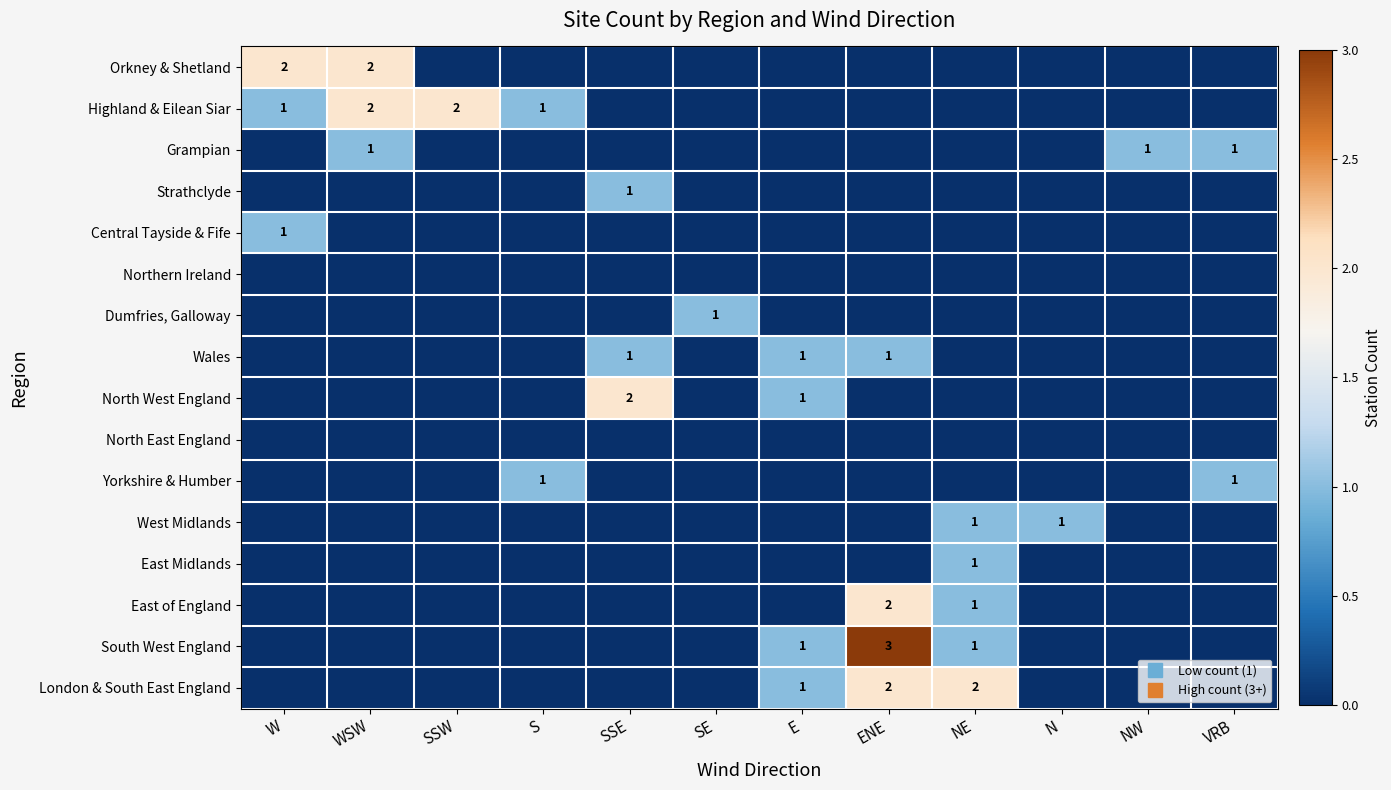

At which label does East of England reach its minimum?

W